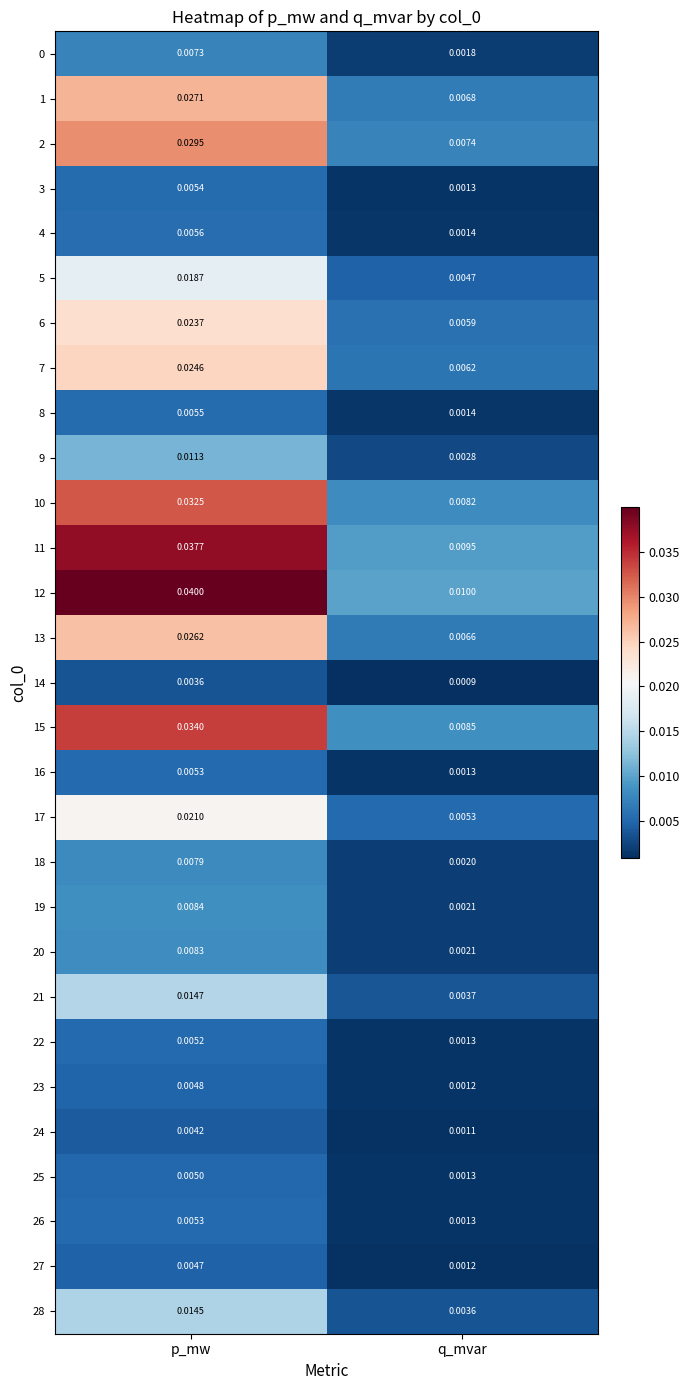

List the labels in order of 12 value, smallest first.

q_mvar, p_mw